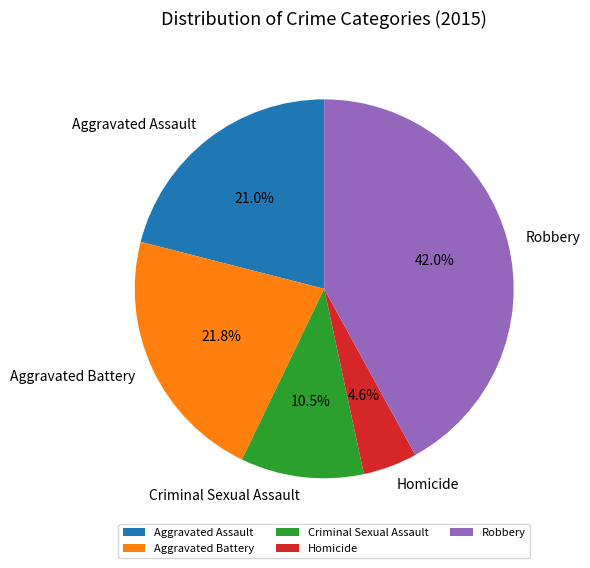

Does any single category account for the majority?

No